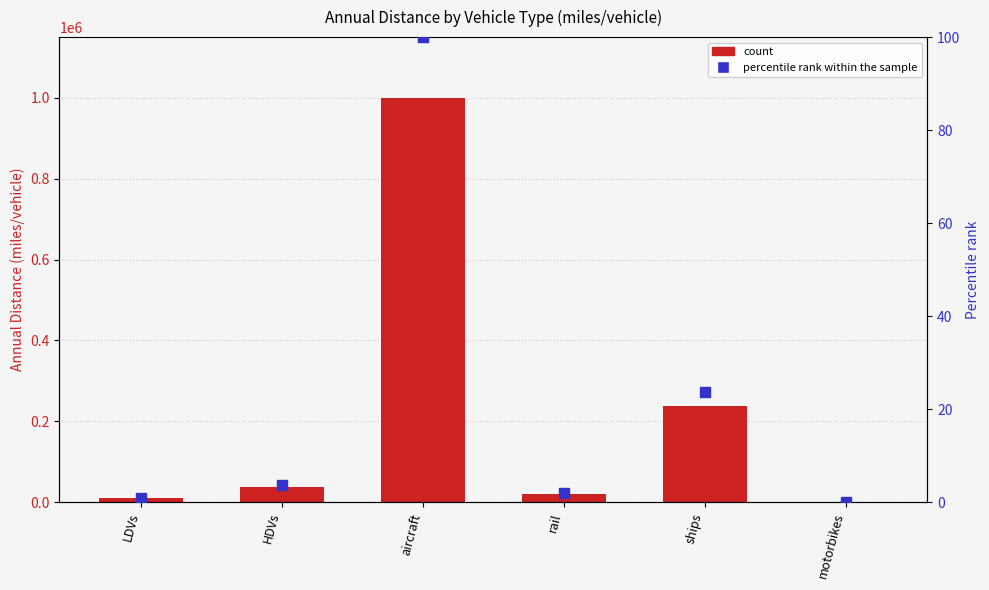

Which series has the largest Y range (max minus min)?

Annual Distance